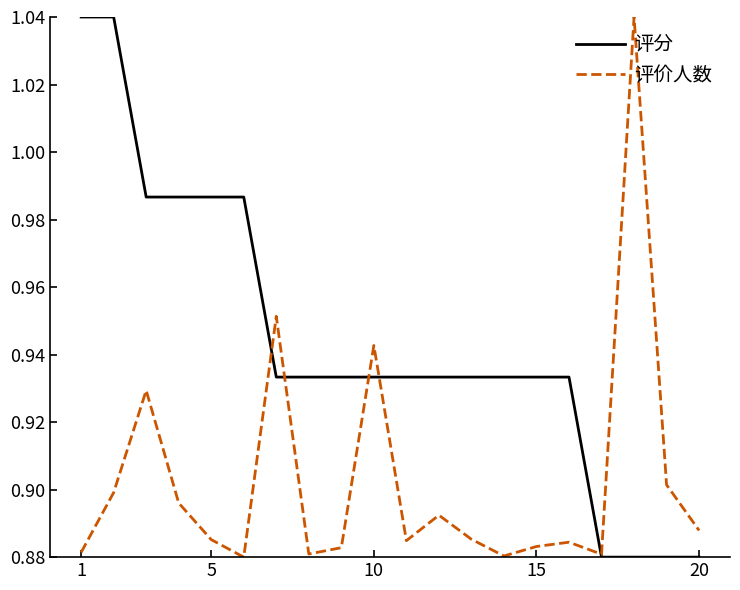

True or false: 评分 and 评价人数 intersect in this chart.

True